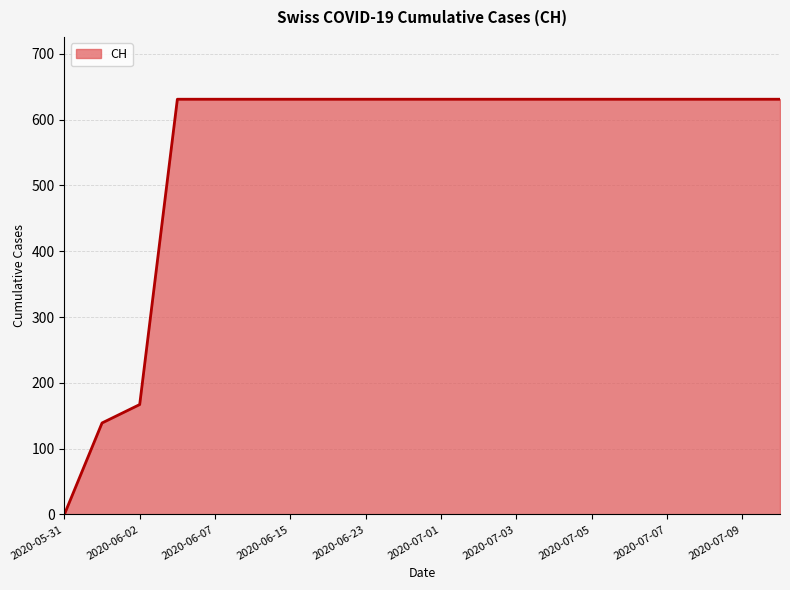

Count the number of data series in this chart.

1